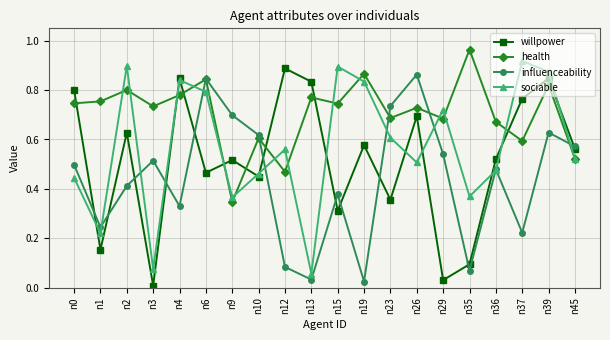

True or false: health and willpower cross at least once.

True